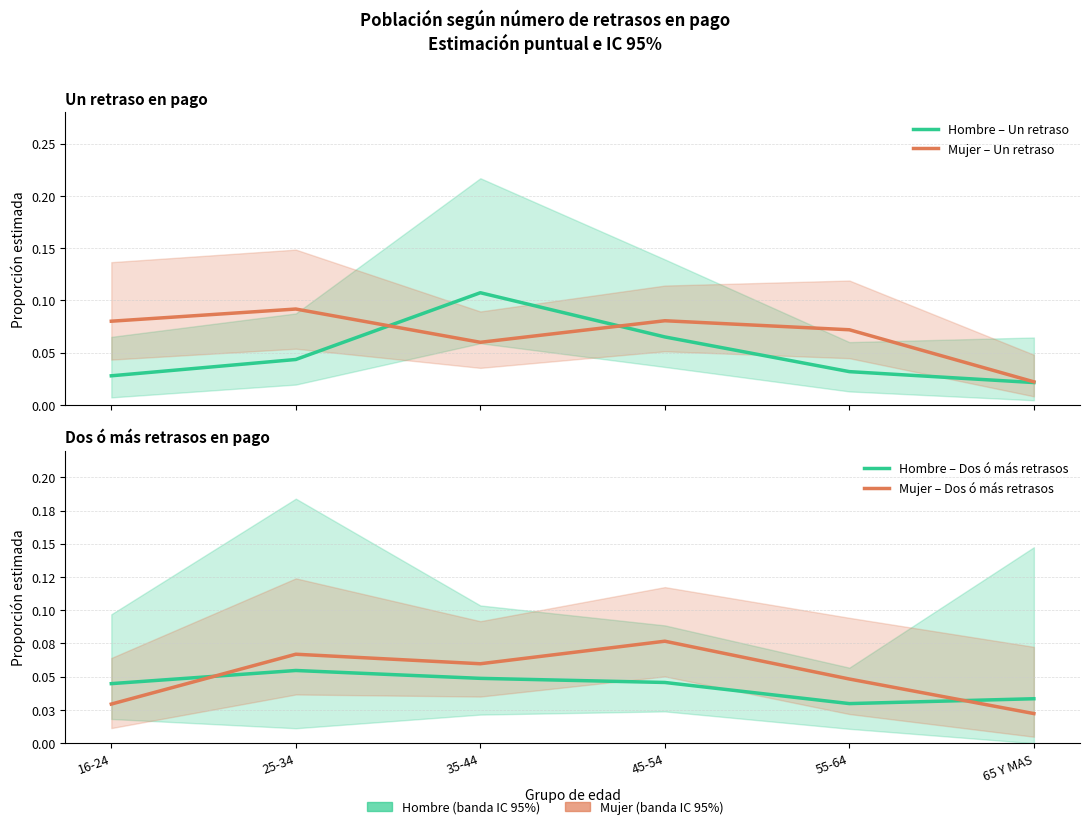

Which has a higher value, 35-44 or 25-34?

35-44